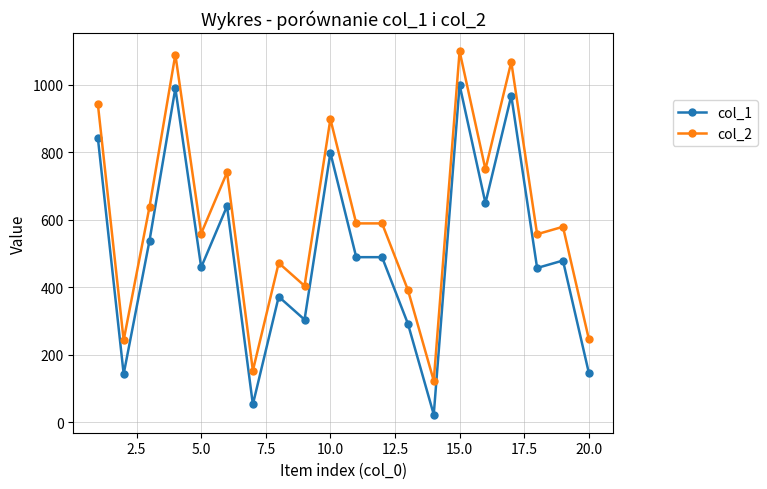

Which series has the largest total across all categories?

col_2